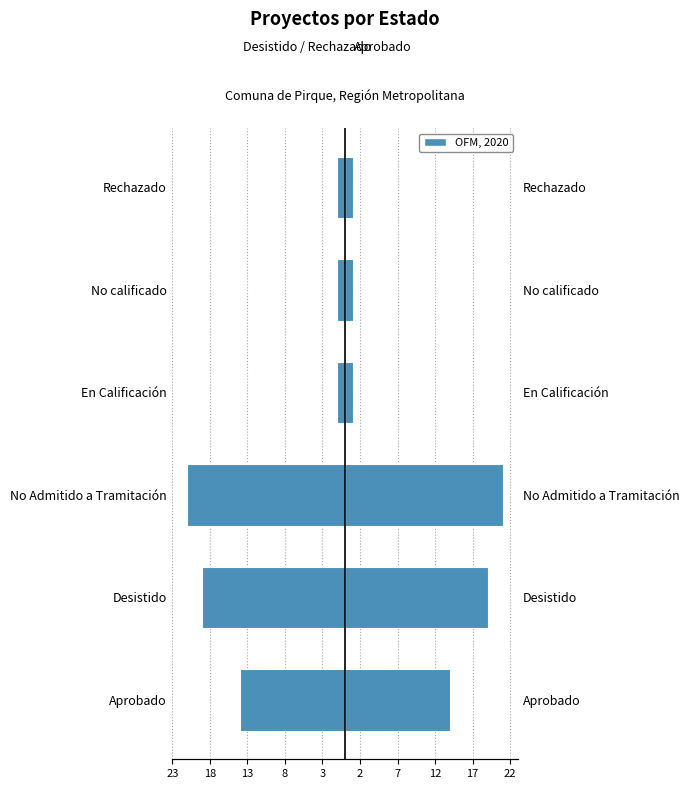

What is the average value of the OFM, 2020 series?

10